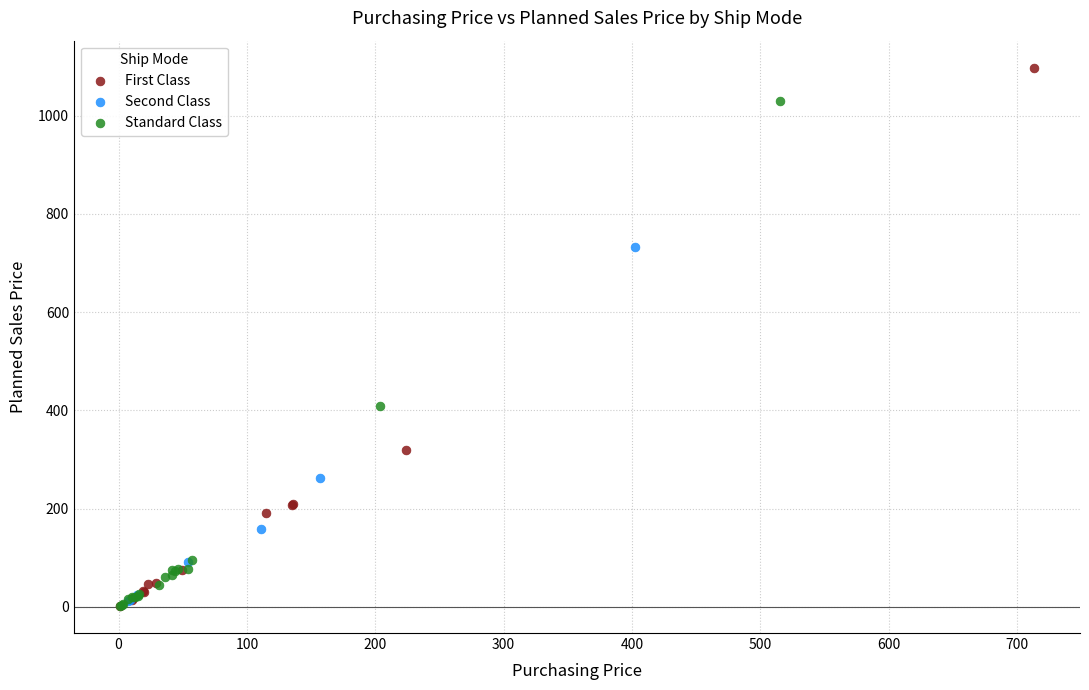

Which series reaches the maximum Y coordinate?

First Class